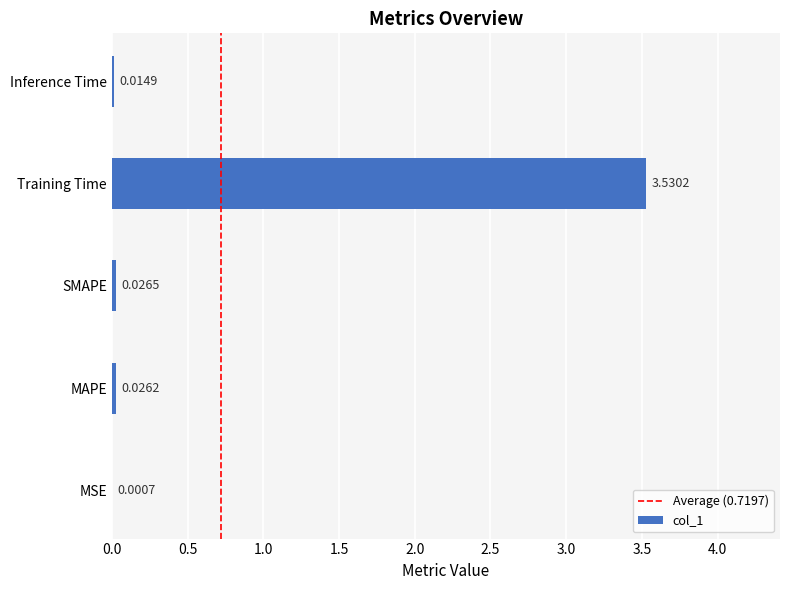

At which label is the value closest to 1?

SMAPE